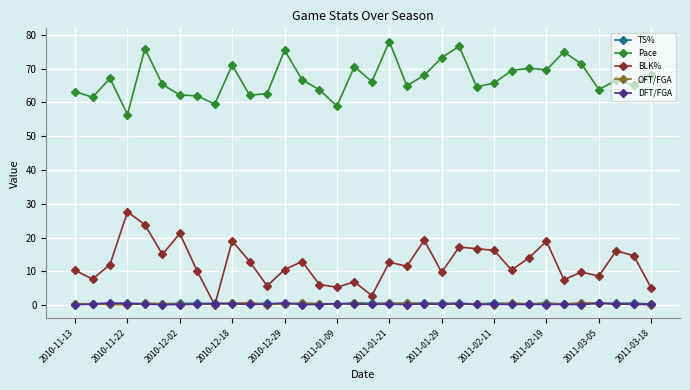

What is the difference between the maximum and minimum values in the TS% series?

0.4